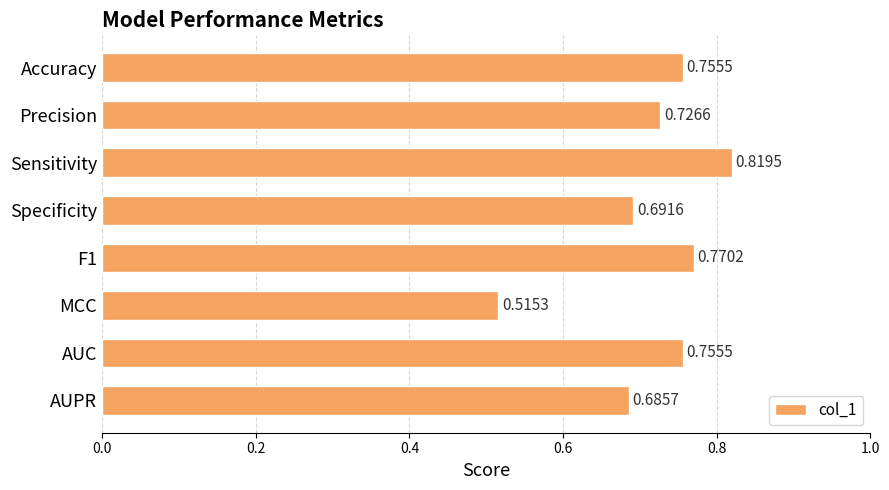

At which label is the value closest to 0?

MCC